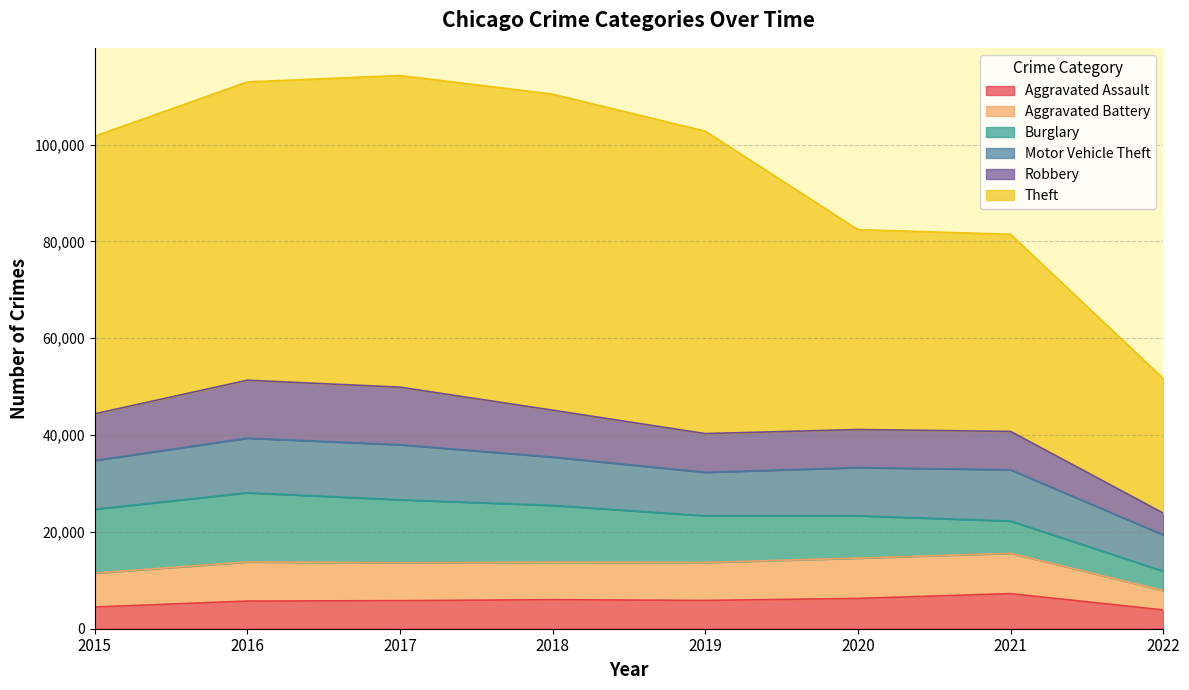

At which category is the sum across all series the highest?

2017